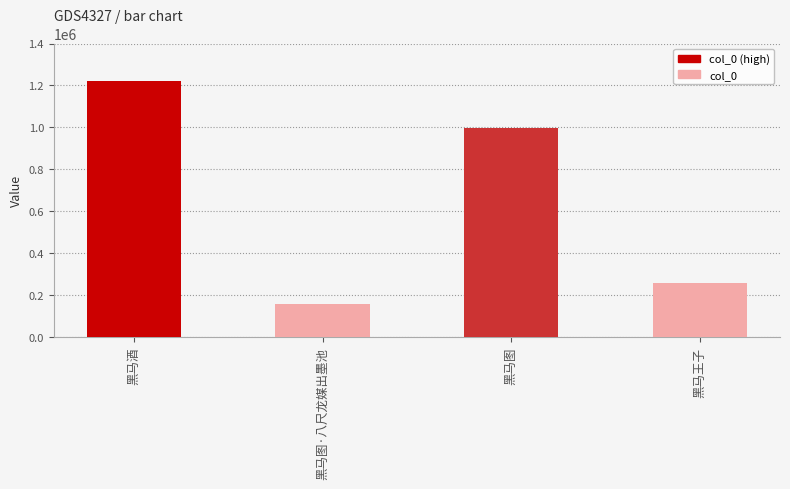

The value at 黑马图·八尺龙媒出墨池 is 157124. True or false?

True